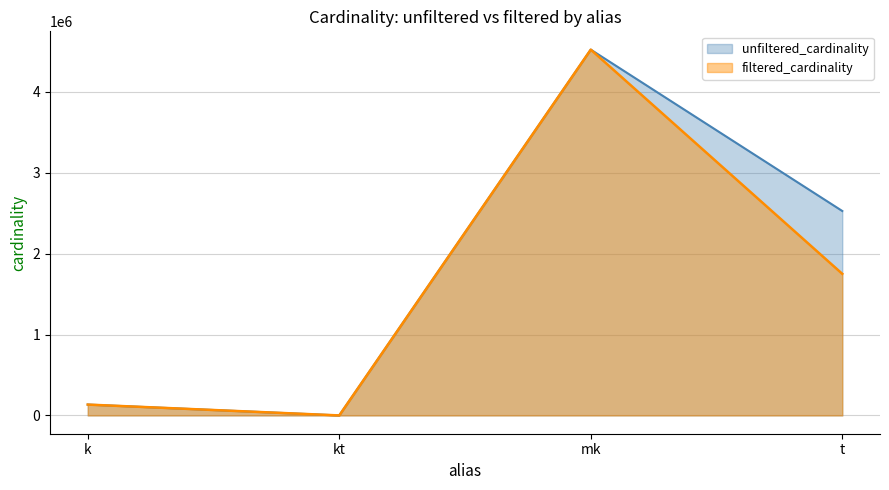

The filtered_cardinality series shows 4523930 at mk. True or false?

True